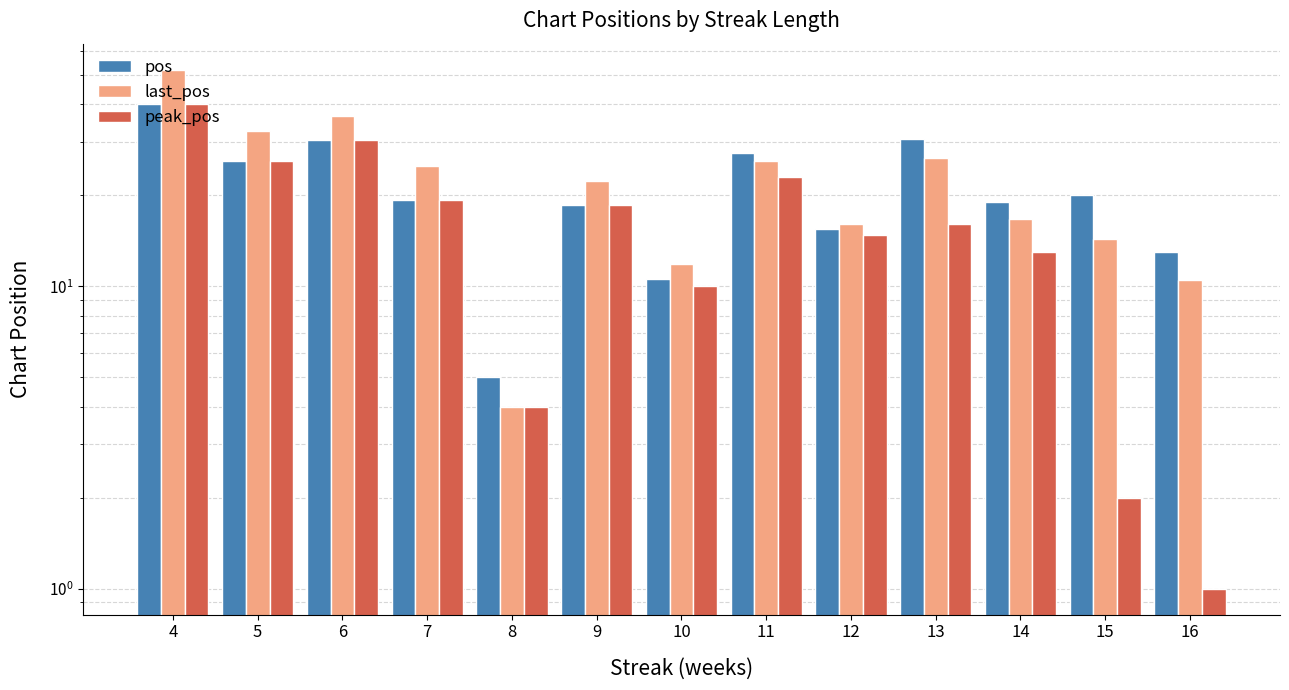

Which series has the largest range (max minus min)?

last_pos